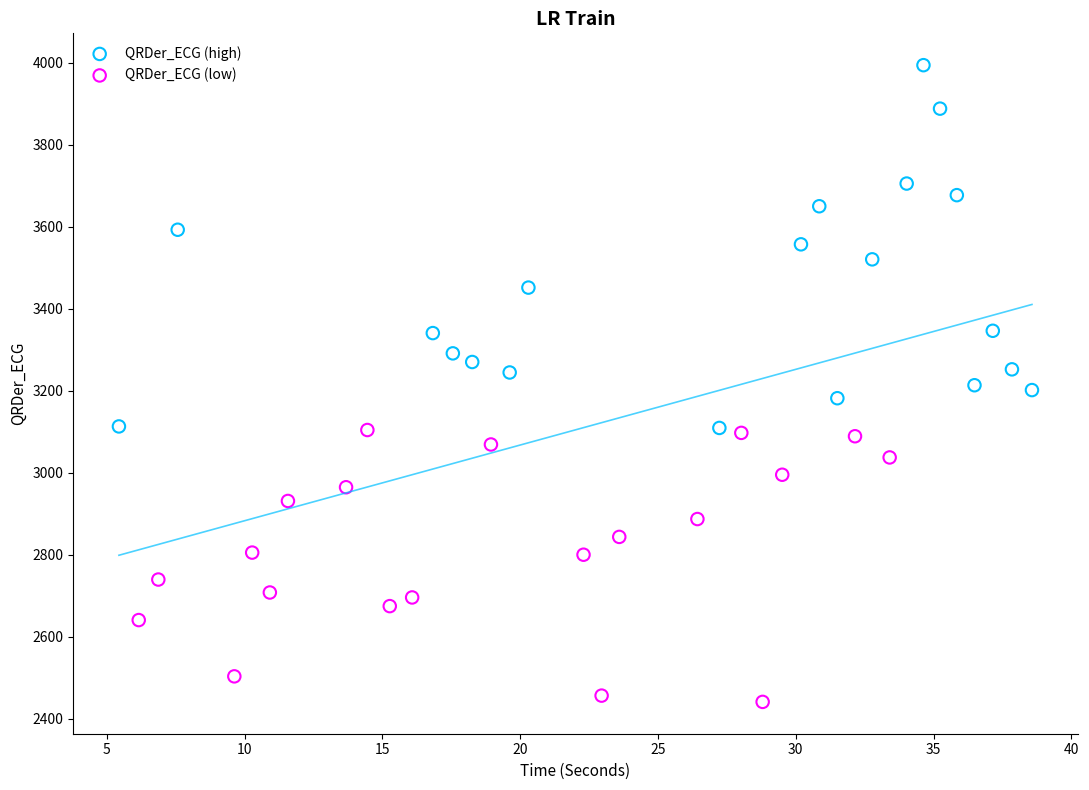

Which series contains the highest Y value?

QRDer_ECG (high)